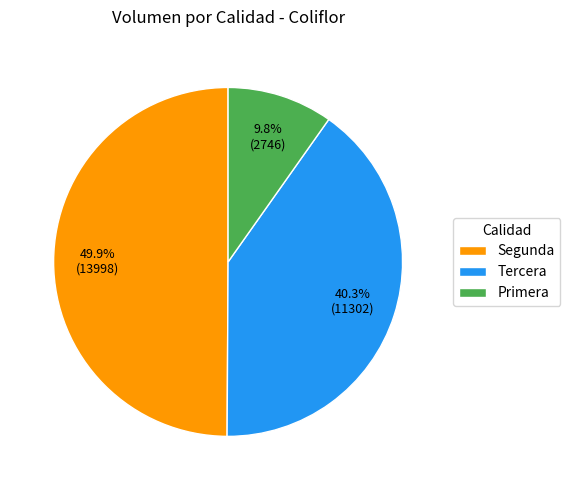

Rank the categories by value from highest to lowest.

Segunda, Tercera, Primera